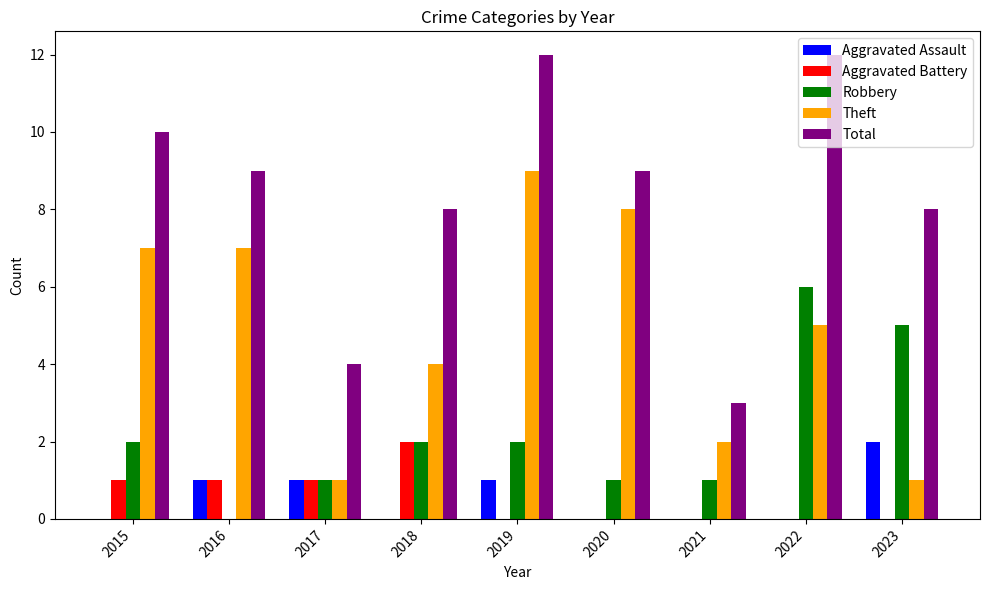

Is the value of Theft at 2019 greater than the value of Aggravated Battery at 2020?

Yes